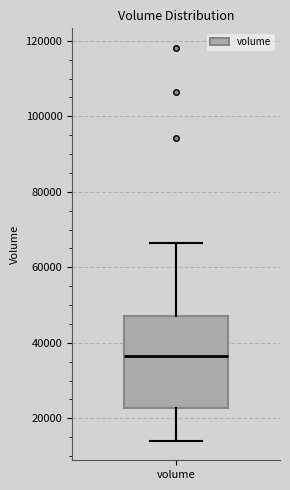

Where does the median line of the box for volume sit on the y-axis? The values are not printed on the chart, so give them approximately, as read against the axis.

36000